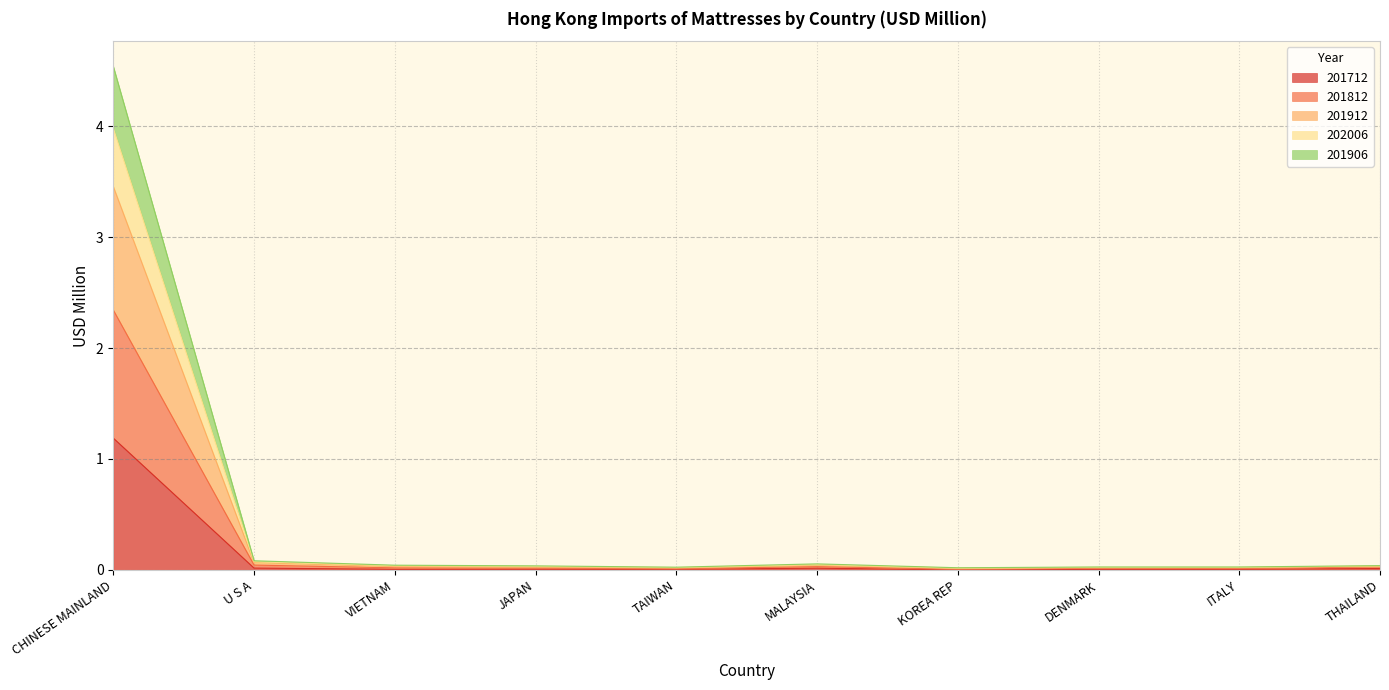

Which series changed the most between U S A and VIETNAM?

201912